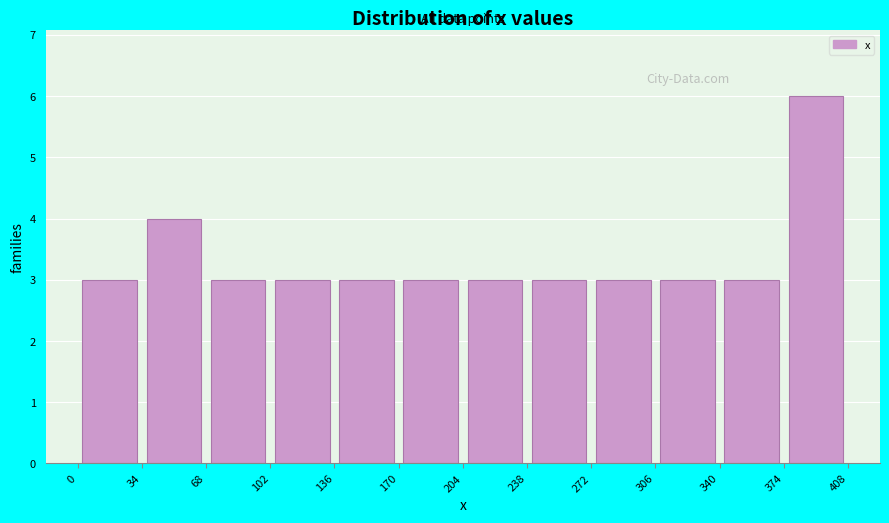

How tall is the bar that spans 374 to 408 on the x-axis? The values are not printed on the chart, so give them approximately, as read against the axis.

6